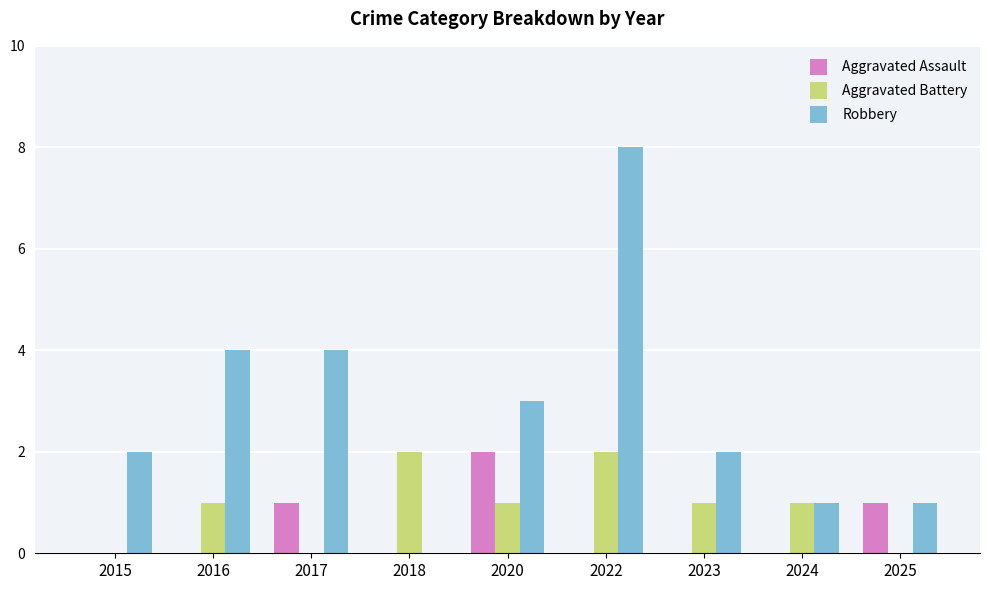

What is the sum of the Robbery values at 2022 and 2025?

9